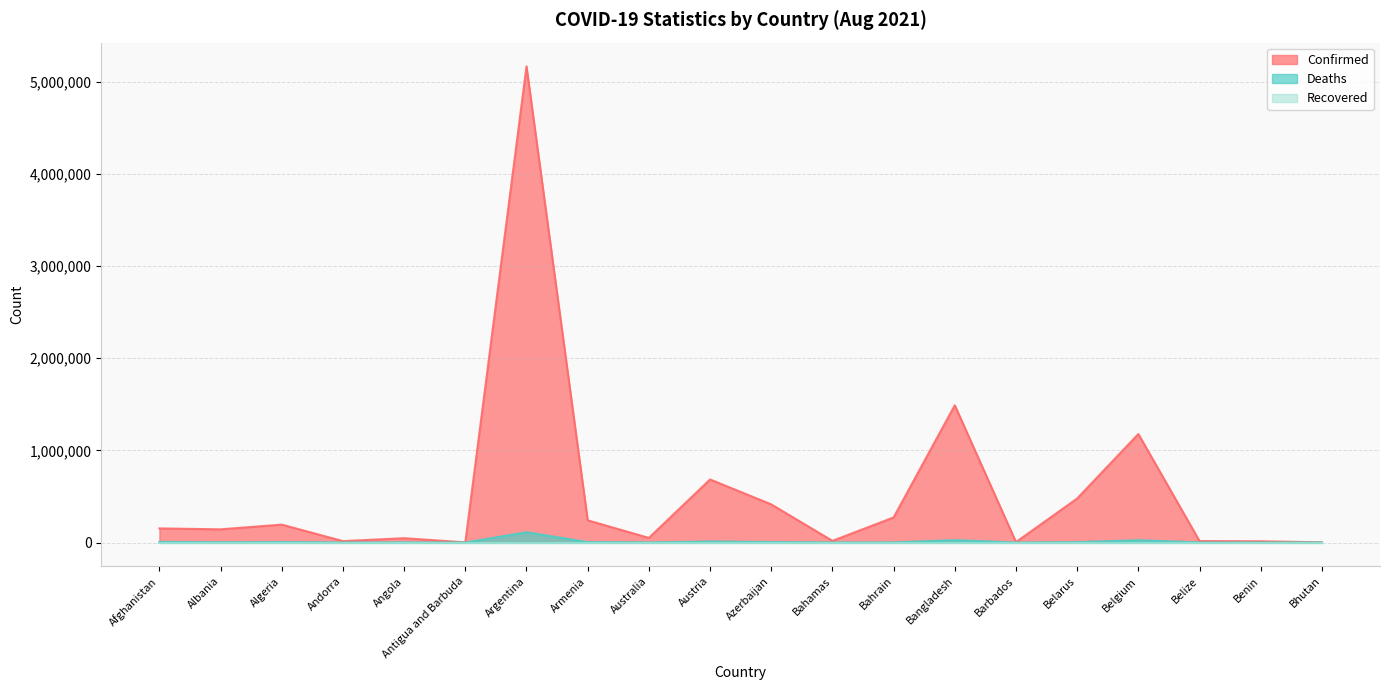

What is the label of the 4th point from the left?

Andorra